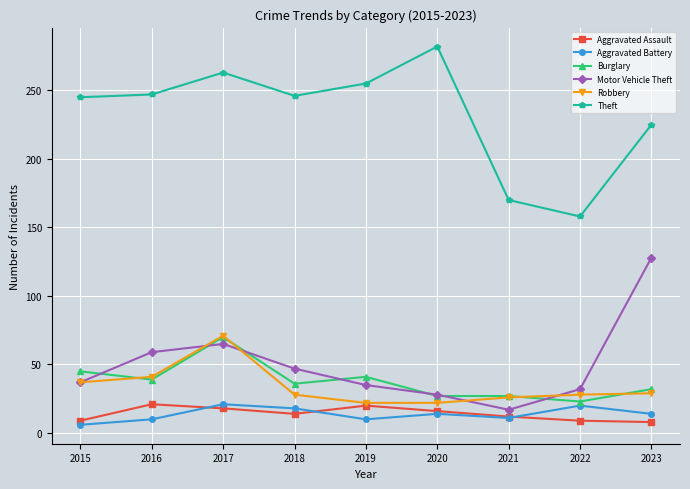

At which category does Aggravated Assault reach its first local peak?

2016